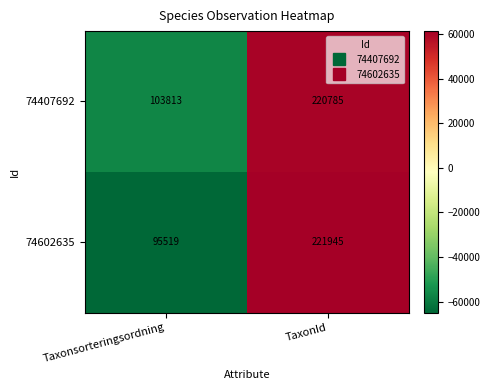

Between Taxonsorteringsordning and TaxonId, which series saw the biggest shift?

74602635